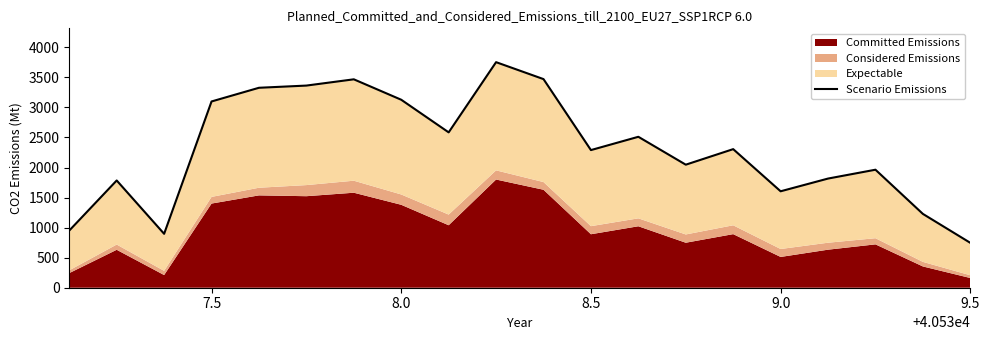

How many data points are above 2305?

10